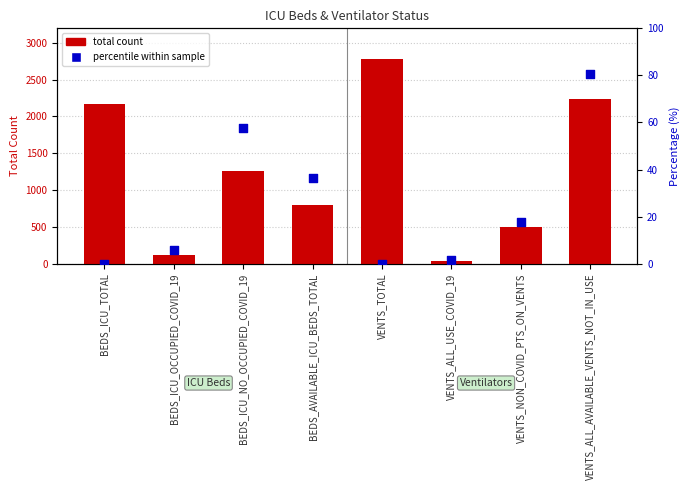

At which category is the sum across all series the highest?

VENTS_TOTAL